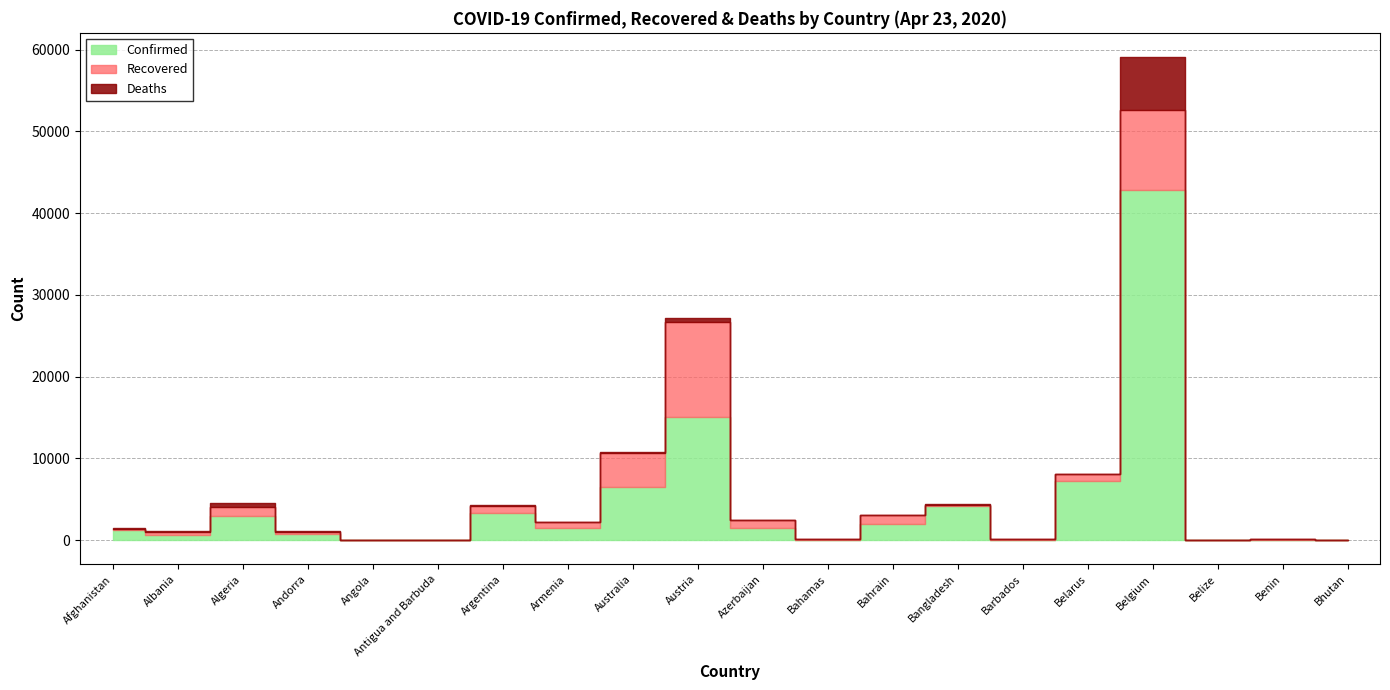

Does the chart have visible grid lines?

Yes